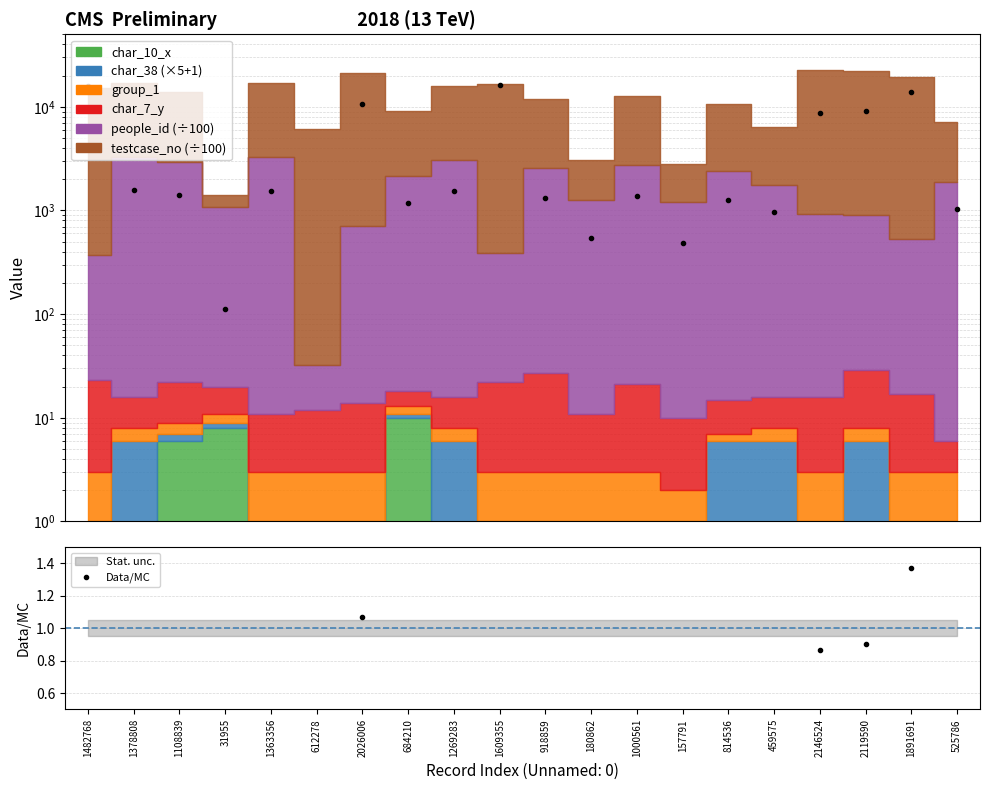

Reading left to right, what are all the values shown in this chart?

Data: 1482768=15834.0	1378808=1560.0	1108839=1423.1	31955=112.3	1363356=1555.2	612278=112313.3	2026006=10727.2	684210=1178.8	1269283=1529.7	1609355=16187.4	918859=1331.5	180862=538.7	1000561=1376.6	157791=487.1	814536=1267.5	459575=972.5	2146524=8714.3	2119590=9080.7	1891691=13791.1	525786=1041.4
Data/MC: 1482768=1.6	1378808=0.2	1108839=0.1	31955=0.0	1363356=0.2	612278=11.2	2026006=1.1	684210=0.1	1269283=0.2	1609355=1.6	918859=0.1	180862=0.1	1000561=0.1	157791=0.0	814536=0.1	459575=0.1	2146524=0.9	2119590=0.9	1891691=1.4	525786=0.1